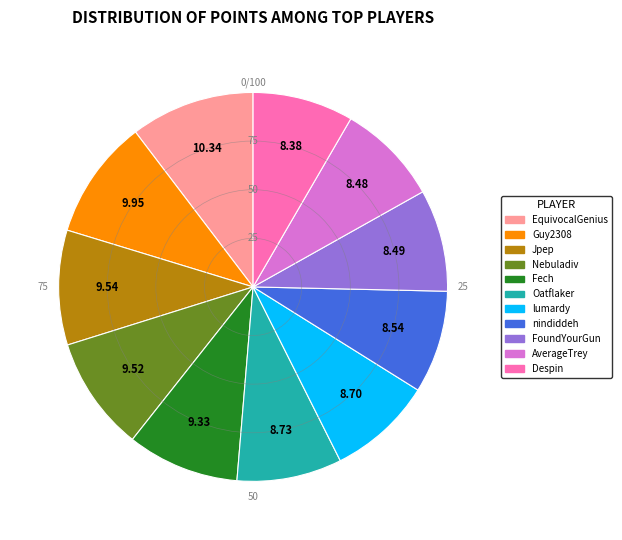

Approximately how many times larger is the value at Oatflaker compared to FoundYourGun?

1.0